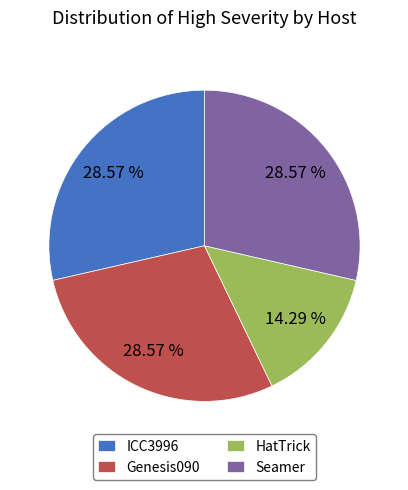

What portion of the pie excludes Genesis090?

71.4%